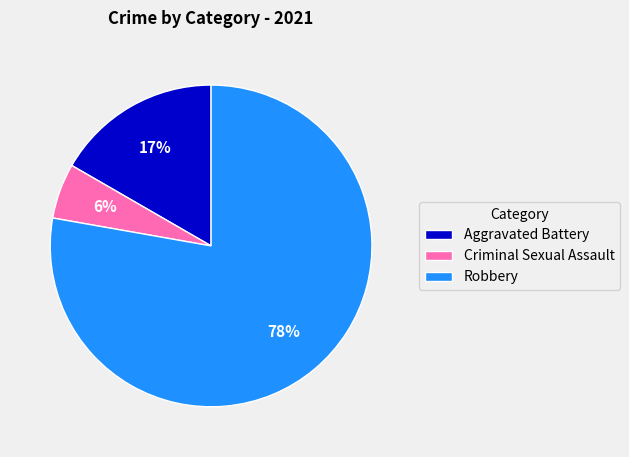

Between Criminal Sexual Assault and Robbery, which is larger?

Robbery